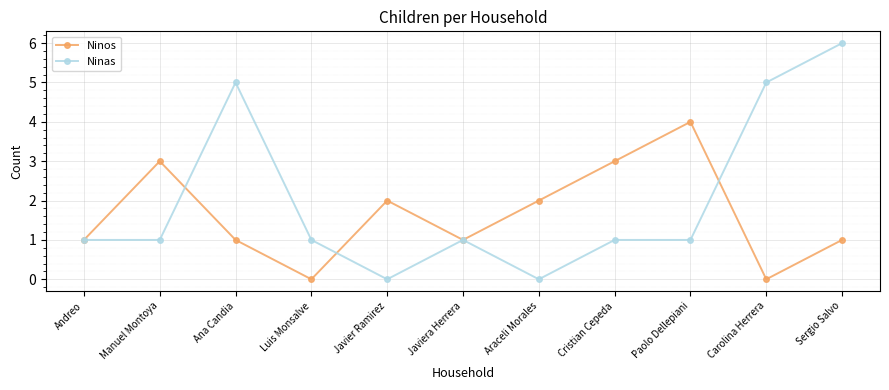

What is the label of the 1st point from the right?

Sergio Salvo